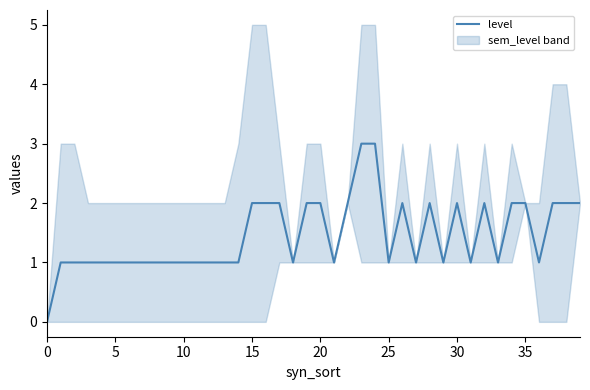

Which label corresponds to the largest value in the chart?

23